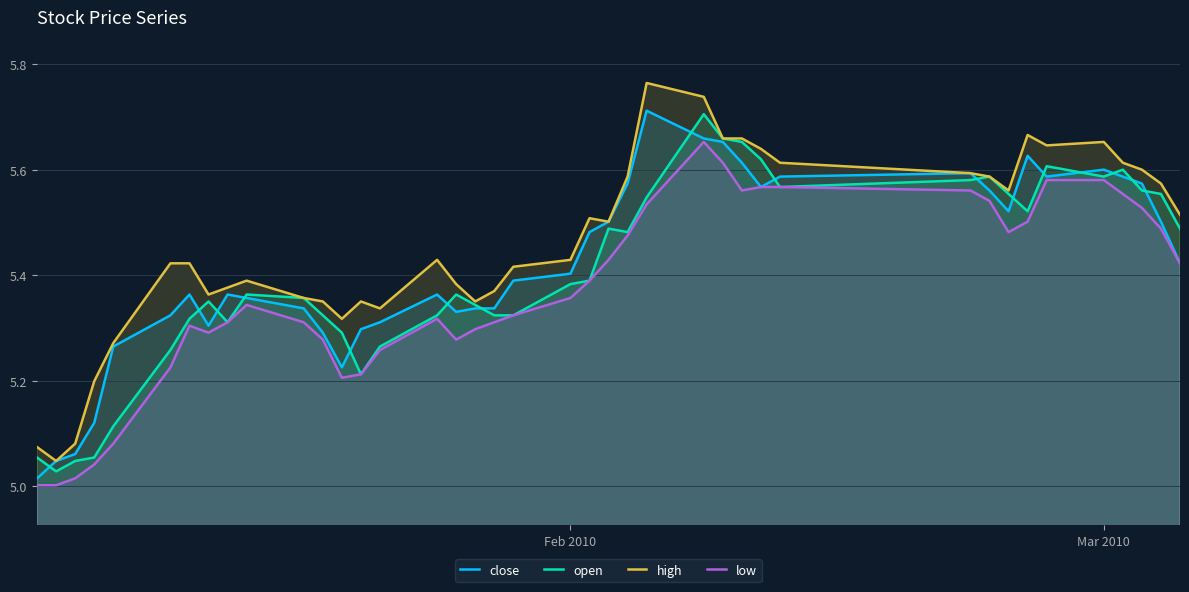

Which series has the largest range (max minus min)?

high